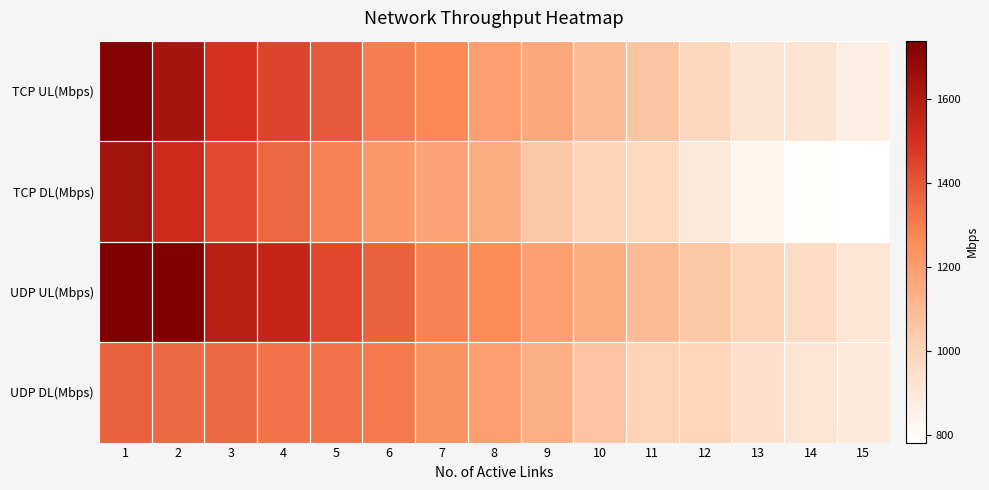

Reading right to left, extract all data points from this chart.

TCP UL(Mbps): 15=862	14=918	13=923	12=978	11=1060	10=1100	9=1160	8=1200	7=1270	6=1300	5=1390	4=1450	3=1500	2=1630	1=1720
TCP DL(Mbps): 15=782	14=789	13=831	12=899	11=974	10=997	9=1050	8=1150	7=1180	6=1220	5=1290	4=1360	3=1430	2=1530	1=1640
UDP UL(Mbps): 15=915	14=958	13=1000	12=1050	11=1100	10=1150	9=1190	8=1260	7=1290	6=1370	5=1440	4=1550	3=1580	2=1730	1=1740
UDP DL(Mbps): 15=891	14=913	13=938	12=992	11=1010	10=1070	9=1140	8=1200	7=1240	6=1310	5=1330	4=1330	3=1350	2=1350	1=1370